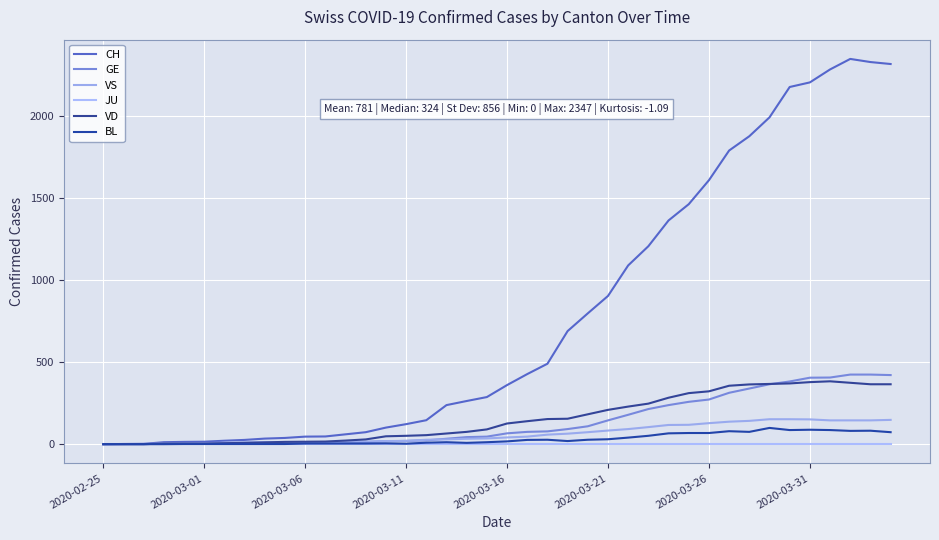

At which category does VS reach its first local valley?

9